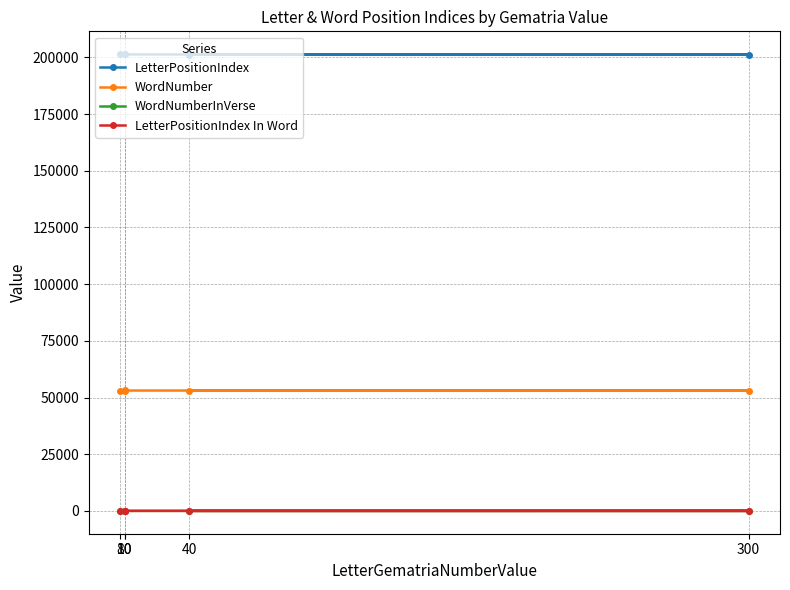

At 10, list the series in order from smallest to largest.

LetterPositionIndex In Word, WordNumberInVerse, WordNumber, LetterPositionIndex